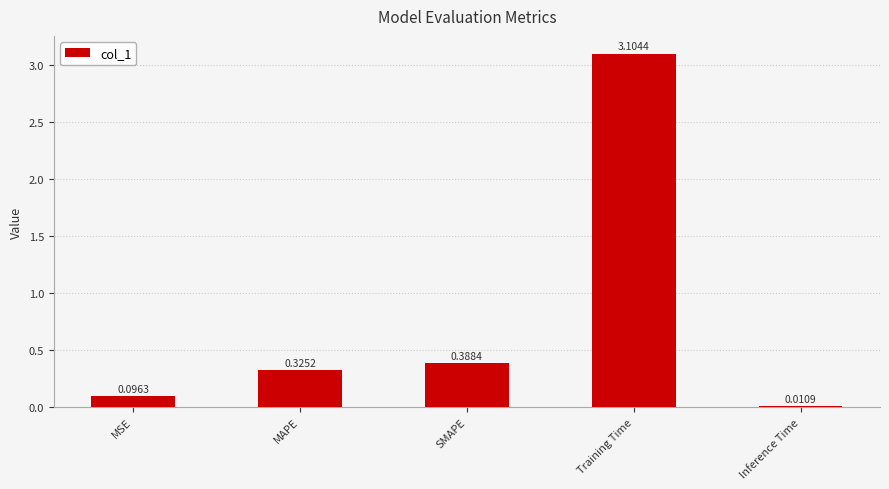

What is the label of the 1st bar from the right?

Inference Time